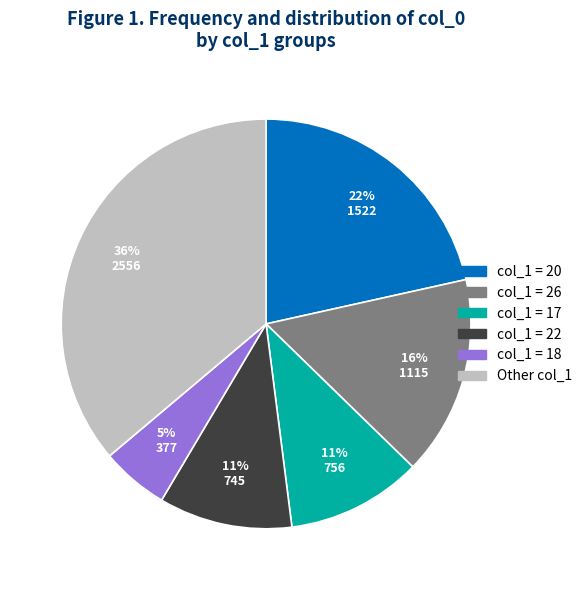

Does any single category account for the majority?

No